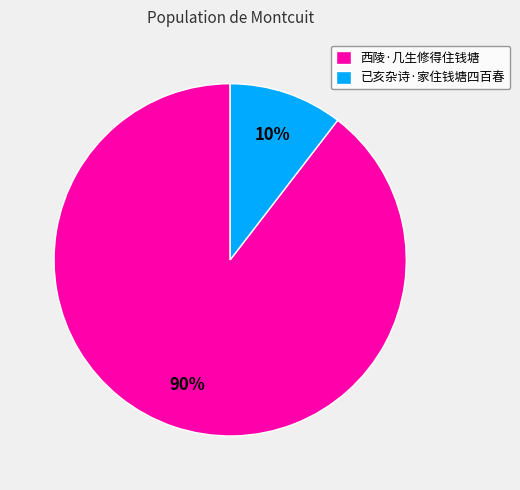

The 西陵·几生修得住钱塘 slice represents 90% of the pie. True or false?

True